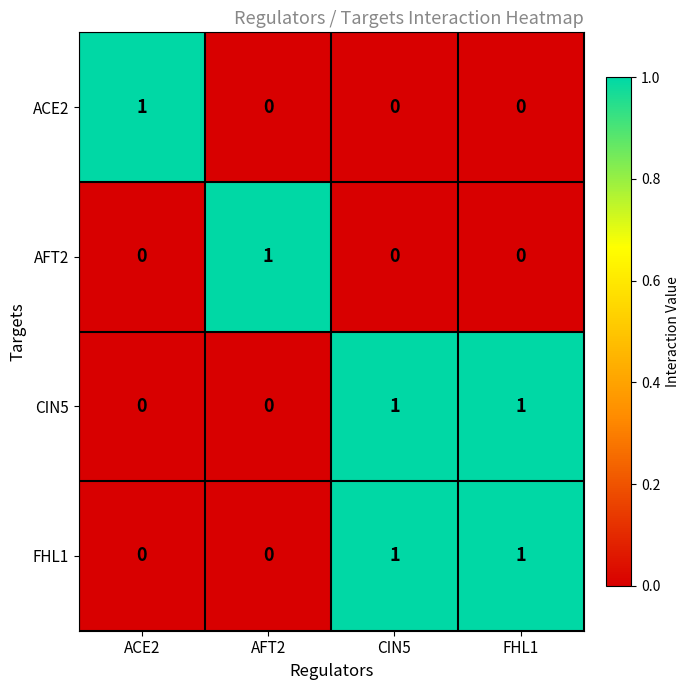

What is the difference between the highest and lowest values at ACE2?

1